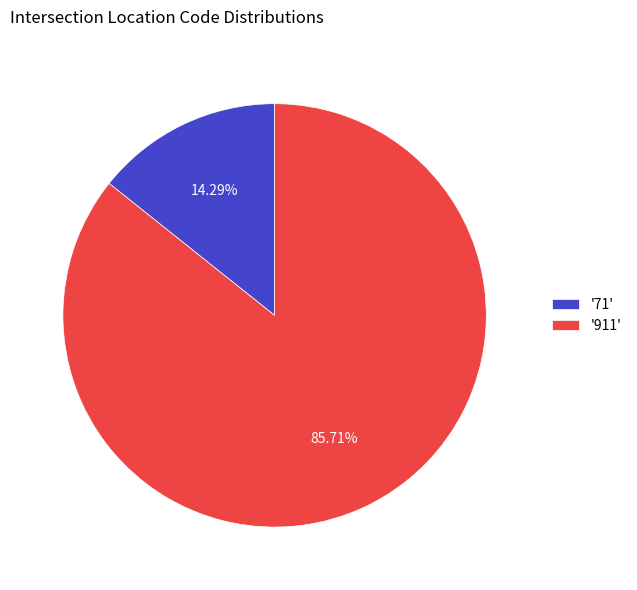

Between '911' and '71', which is larger?

'911'